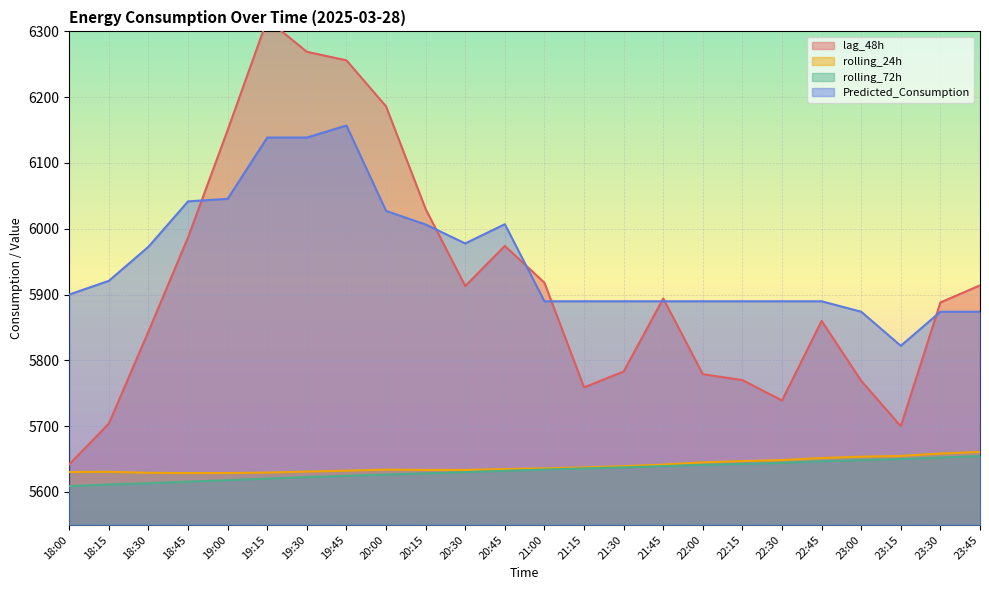

What is the label of the 23rd point from the right?

18:15